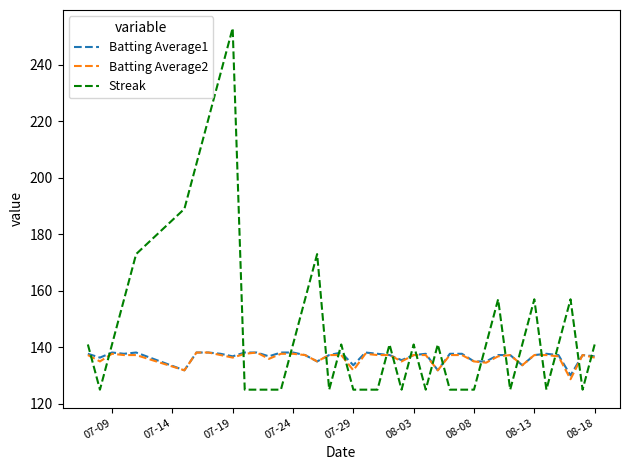

What is the smallest value displayed?

125.0